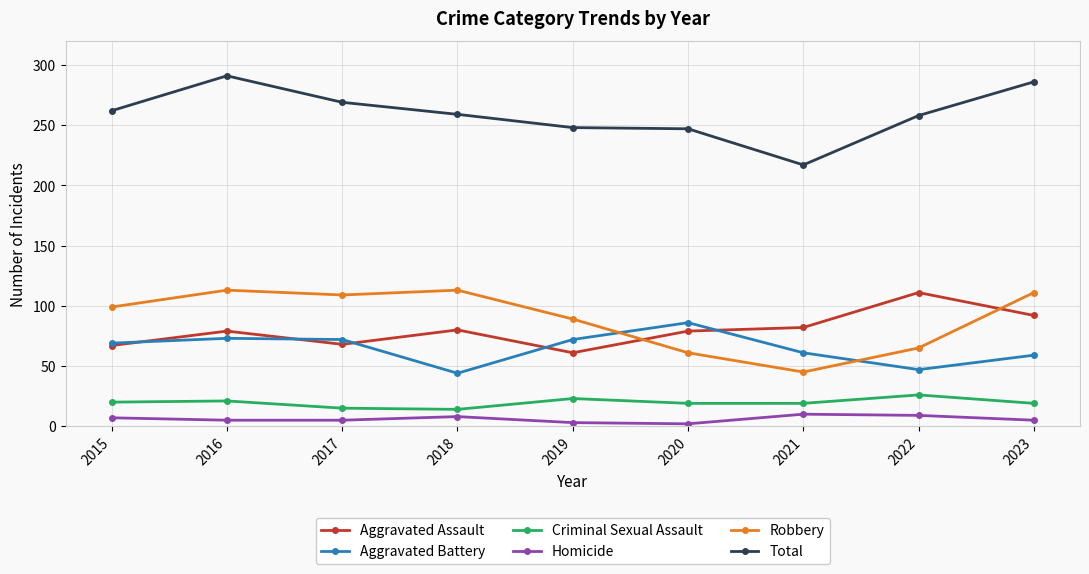

True or false: Aggravated Battery has a value of 148 at 2020.

False